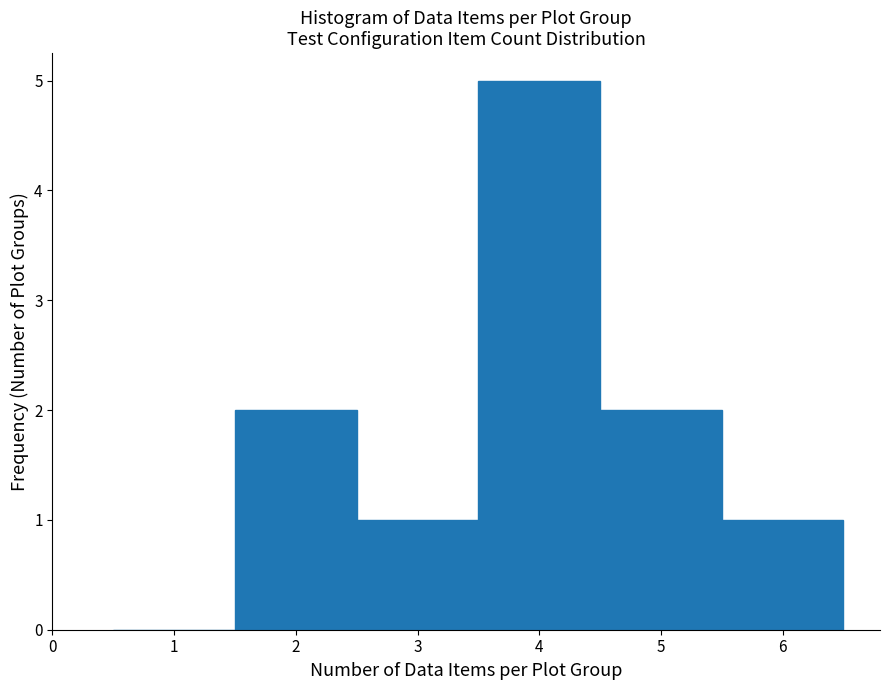

Reading left to right, transcribe this chart: for each bar, give the range it covers on the x-axis and its height. The values are not printed on the chart, so give them approximately, as read against the axis.

0.5 to 1.5: 0
1.5 to 2.5: 2
2.5 to 3.5: 1
3.5 to 4.5: 5
4.5 to 5.5: 2
5.5 to 6.5: 1